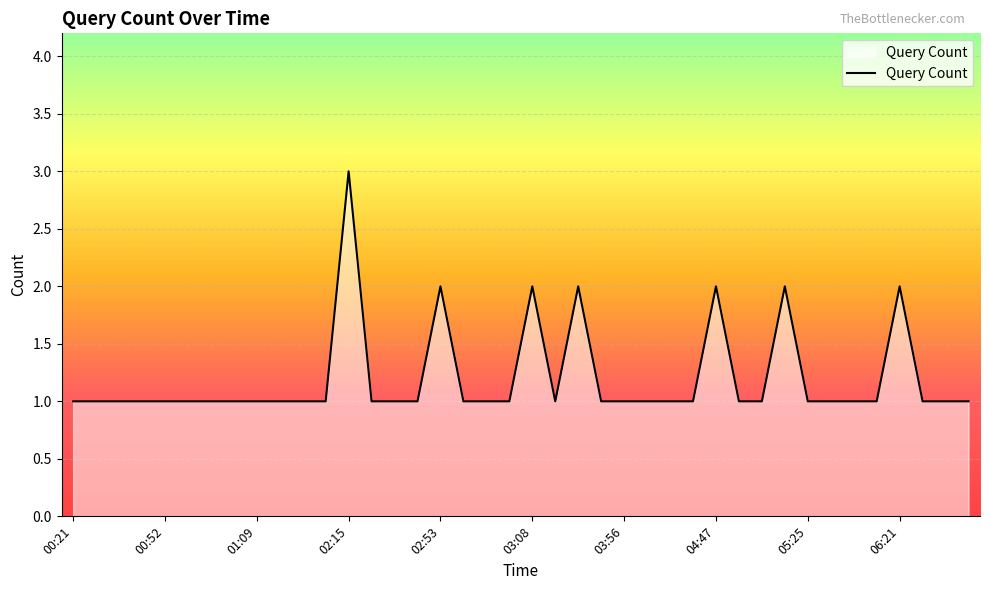

Does the chart display data point markers on the line(s)?

No